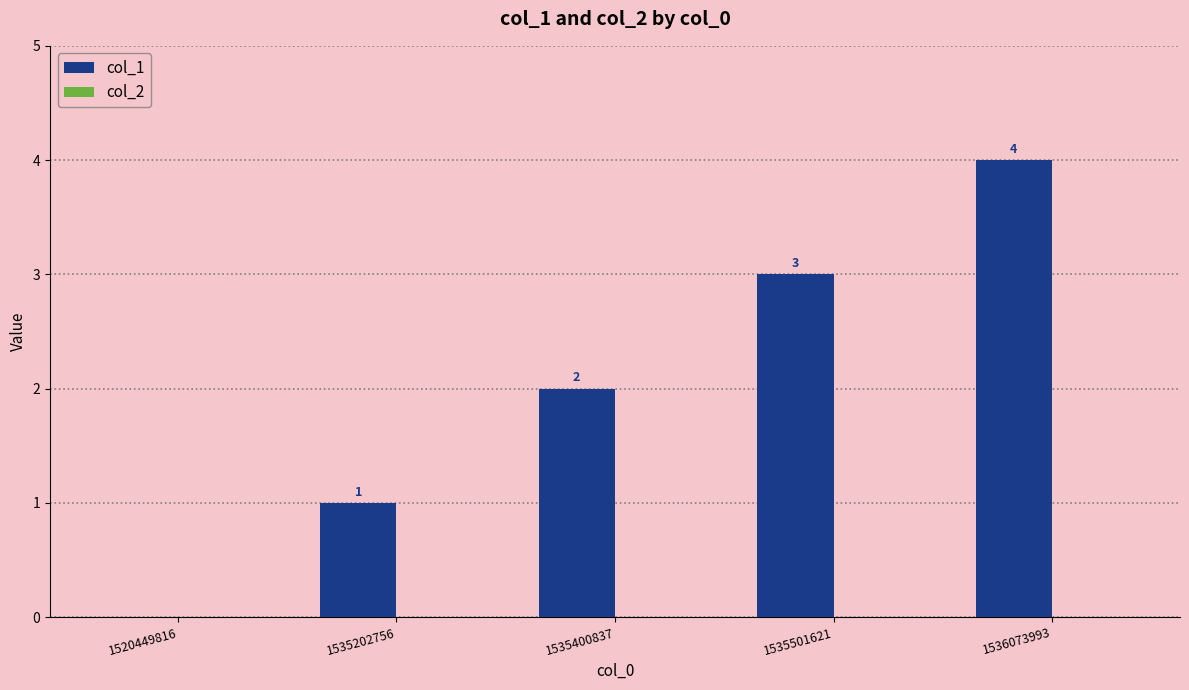

Between 1535202756 and 1520449816, which is larger?

1535202756